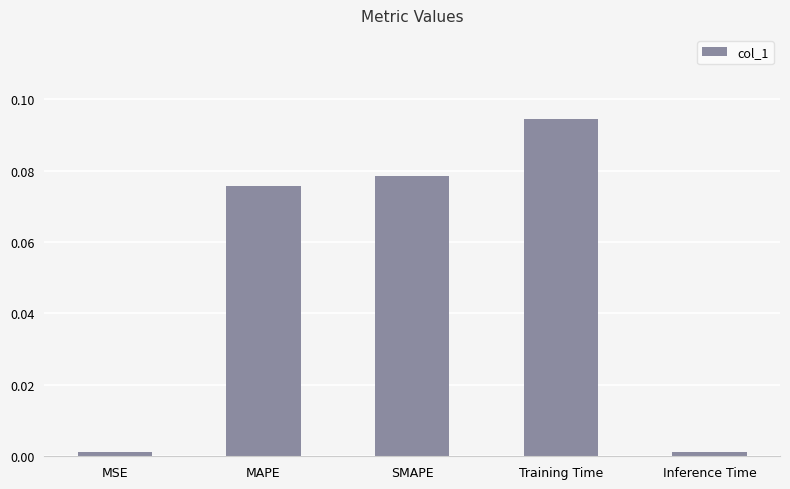

What is the label of the 3rd bar from the right?

SMAPE